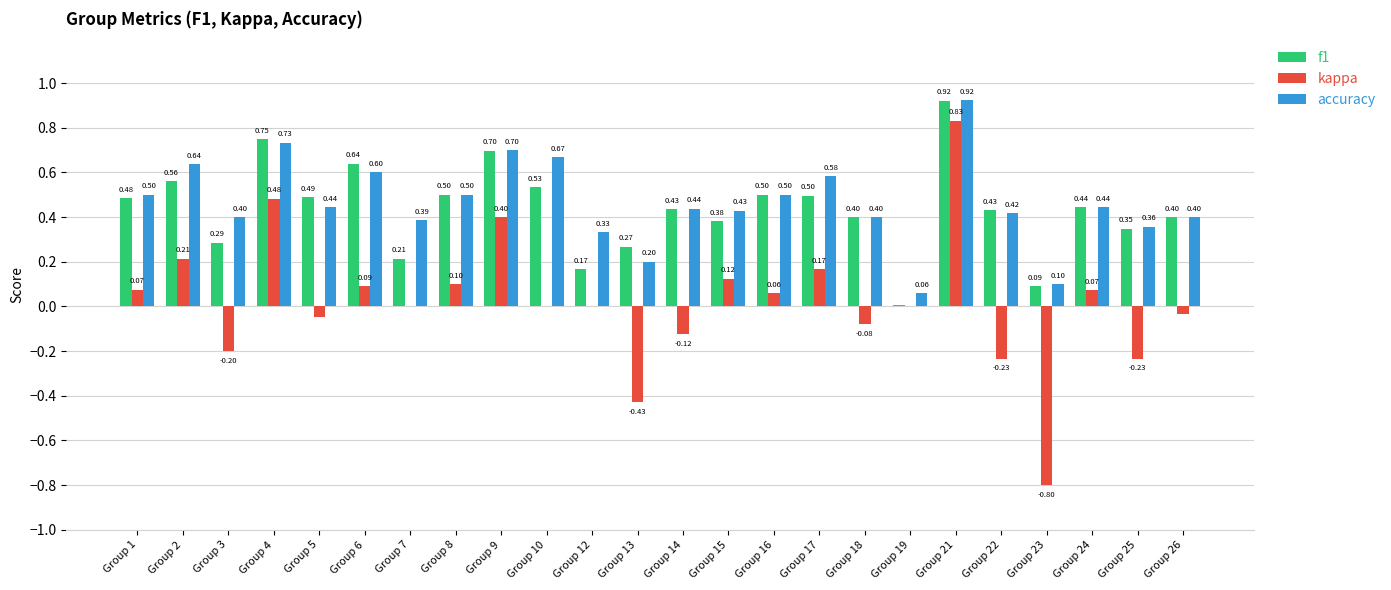

At which category is the sum across all series the highest?

Group 21